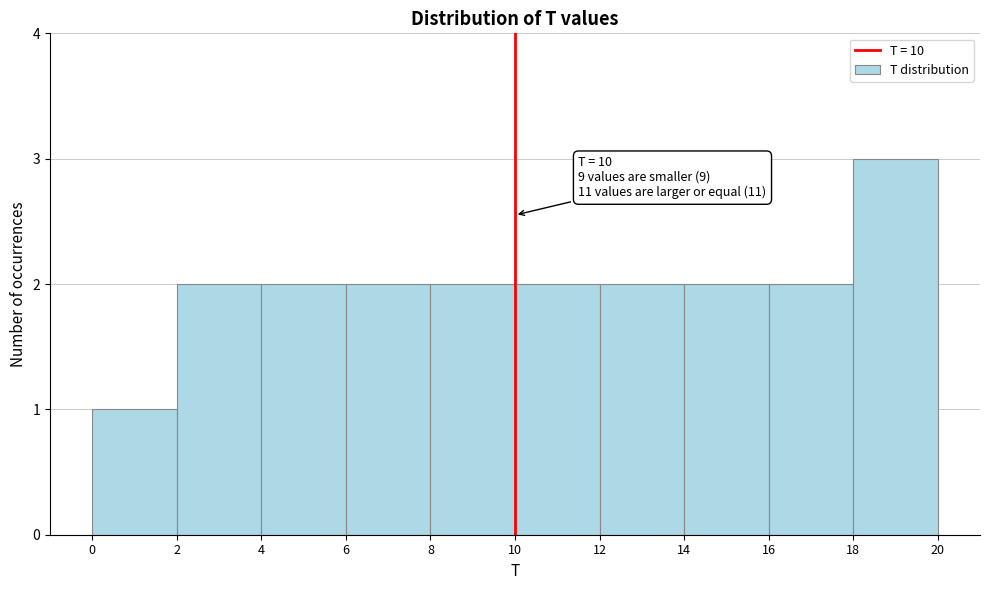

Which range on the x-axis has the tallest bar?

18 to 20